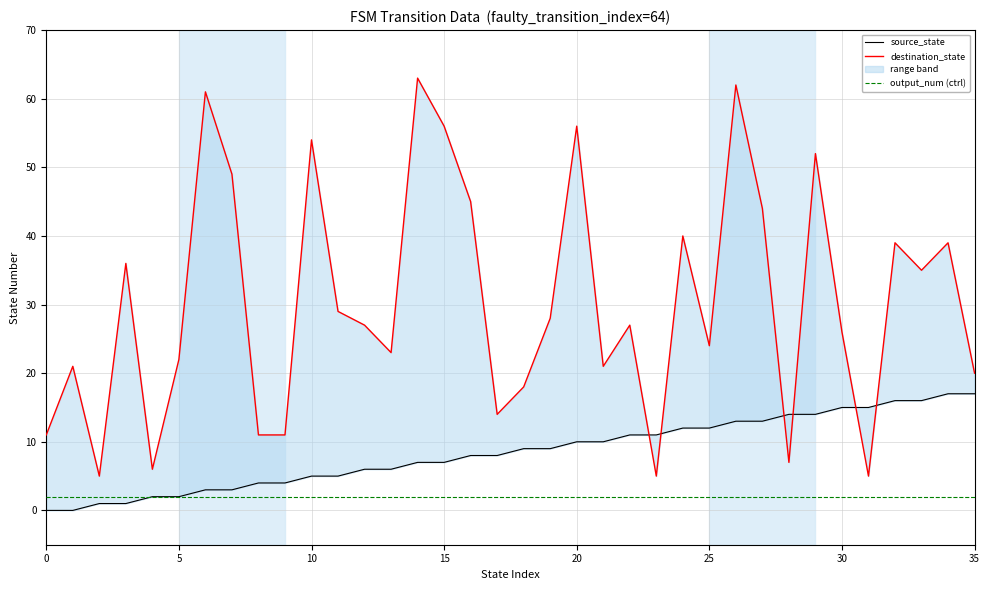

Which series has the largest total across all categories?

destination_state